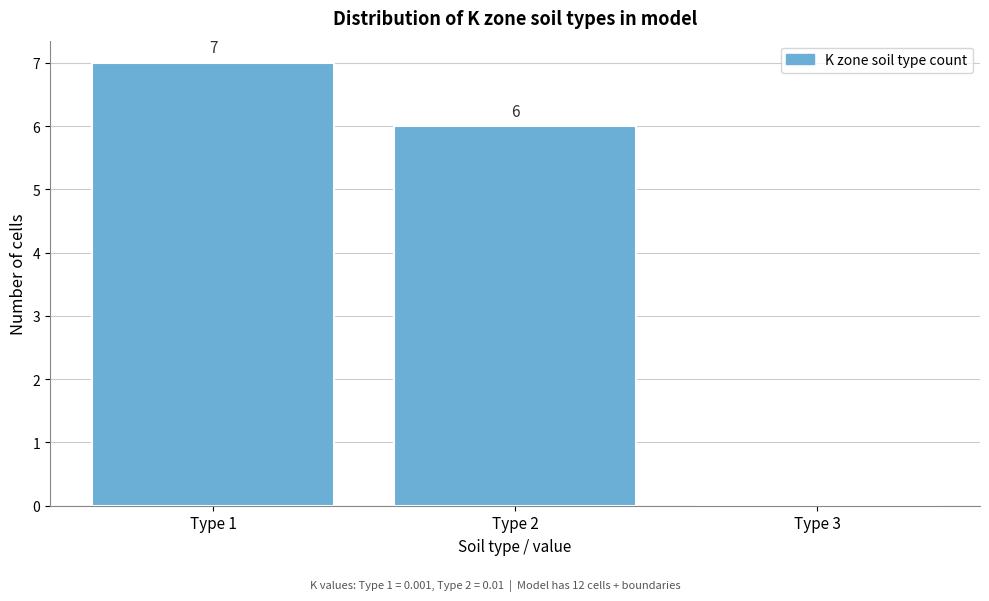

Which range on the x-axis has the tallest bar?

0.5 to 1.5